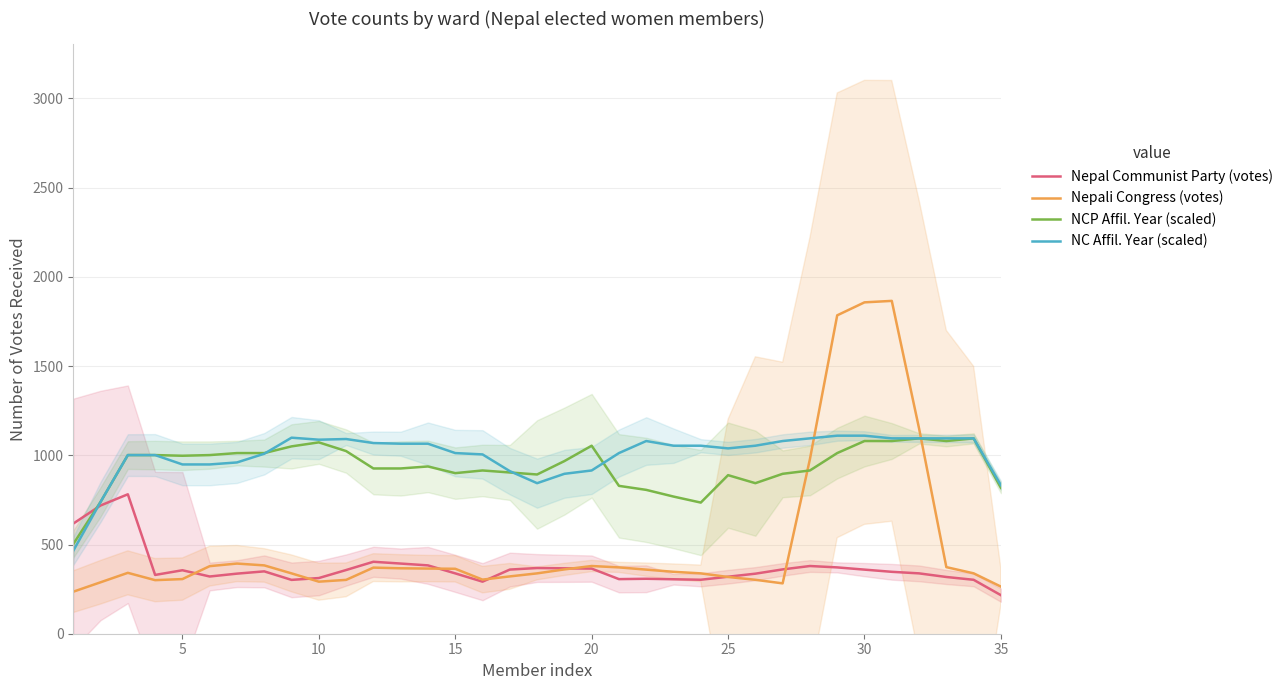

What is the spread (max minus min) of values at 5?

450.5